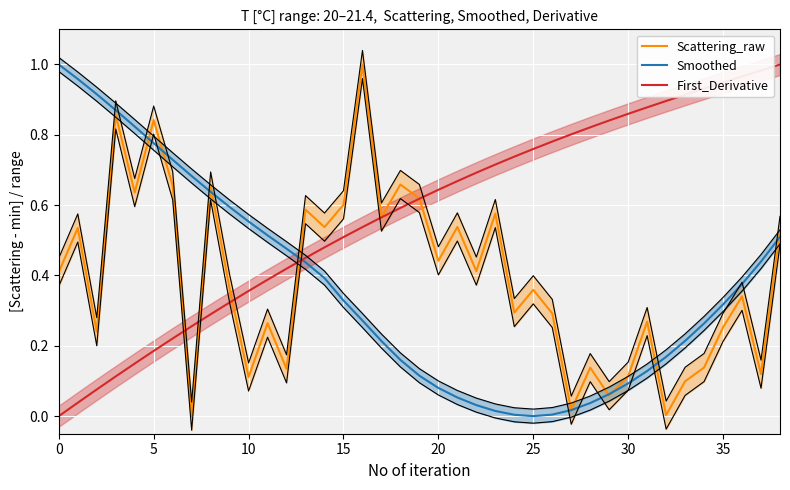

At which category is the sum across all series the highest?

38